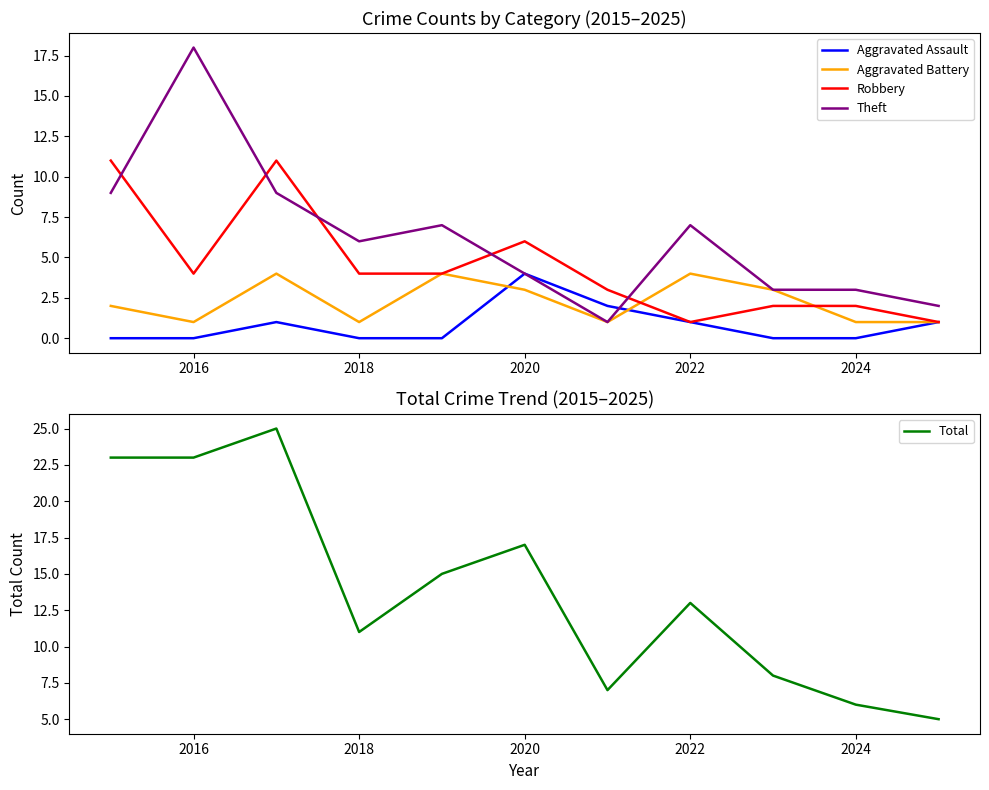

What is the approximate value of Theft at 2024?

3